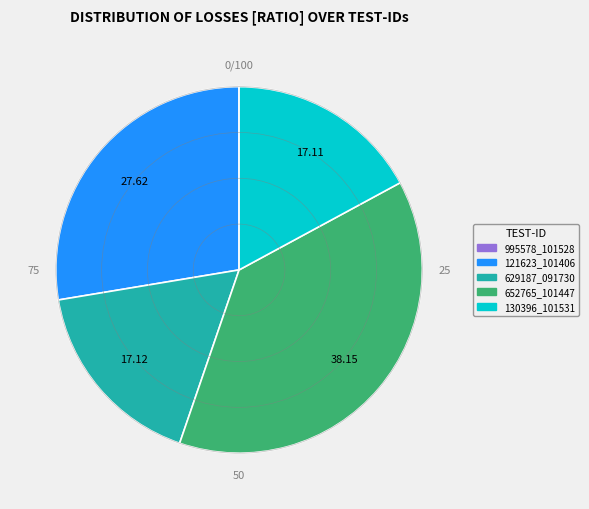

Does any single category account for the majority?

No